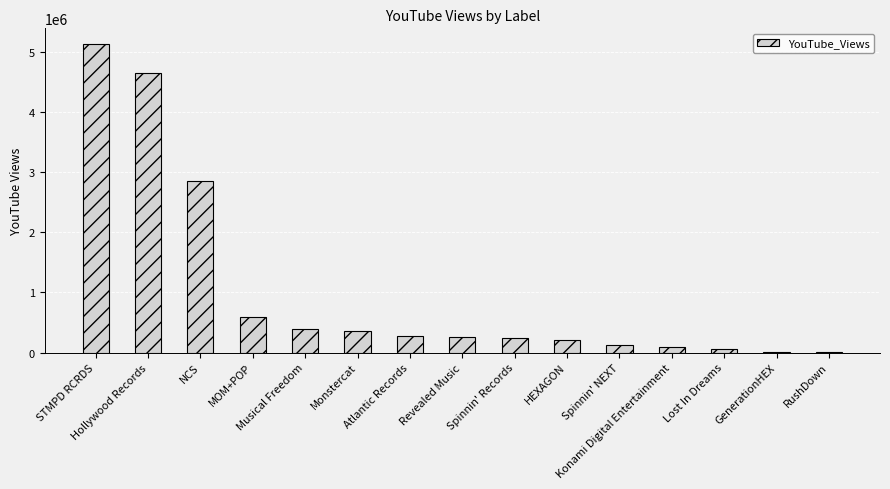

What is the sum of all values?

15271262